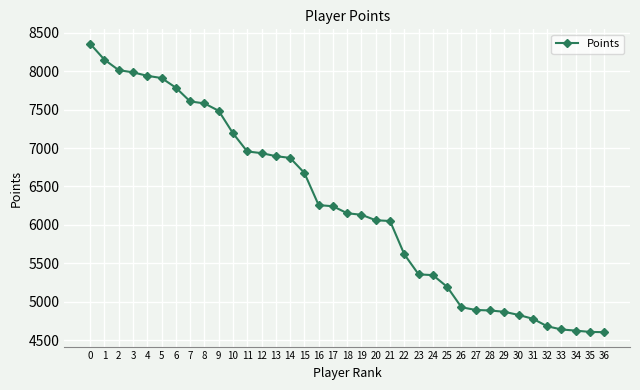

Is it true that the value at 14 is 6872?

True